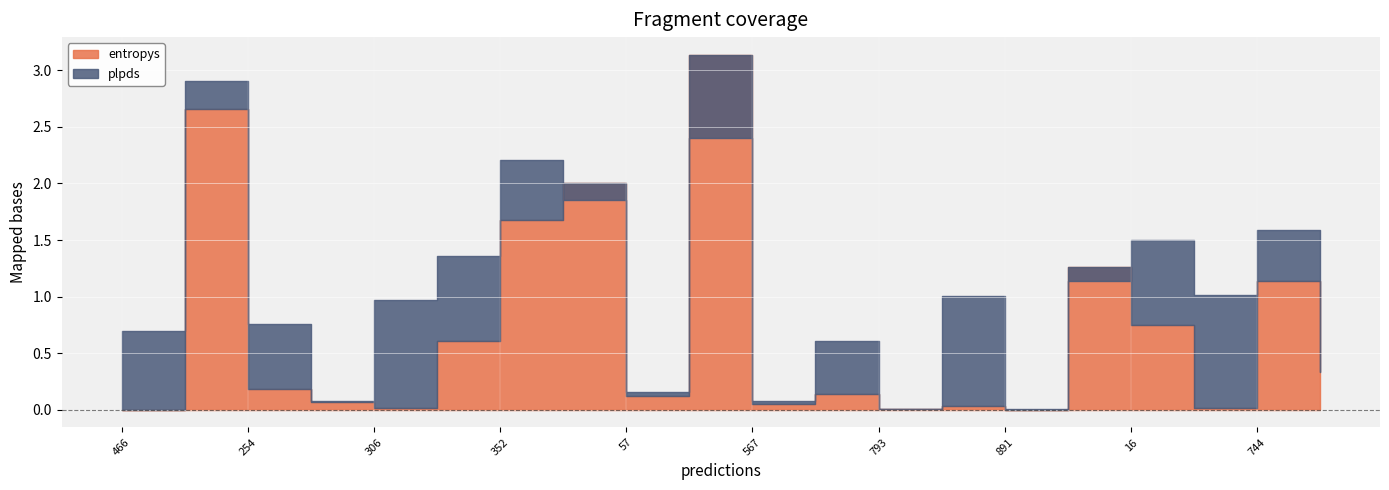

What are all the series names shown in the legend?

entropys, plpds